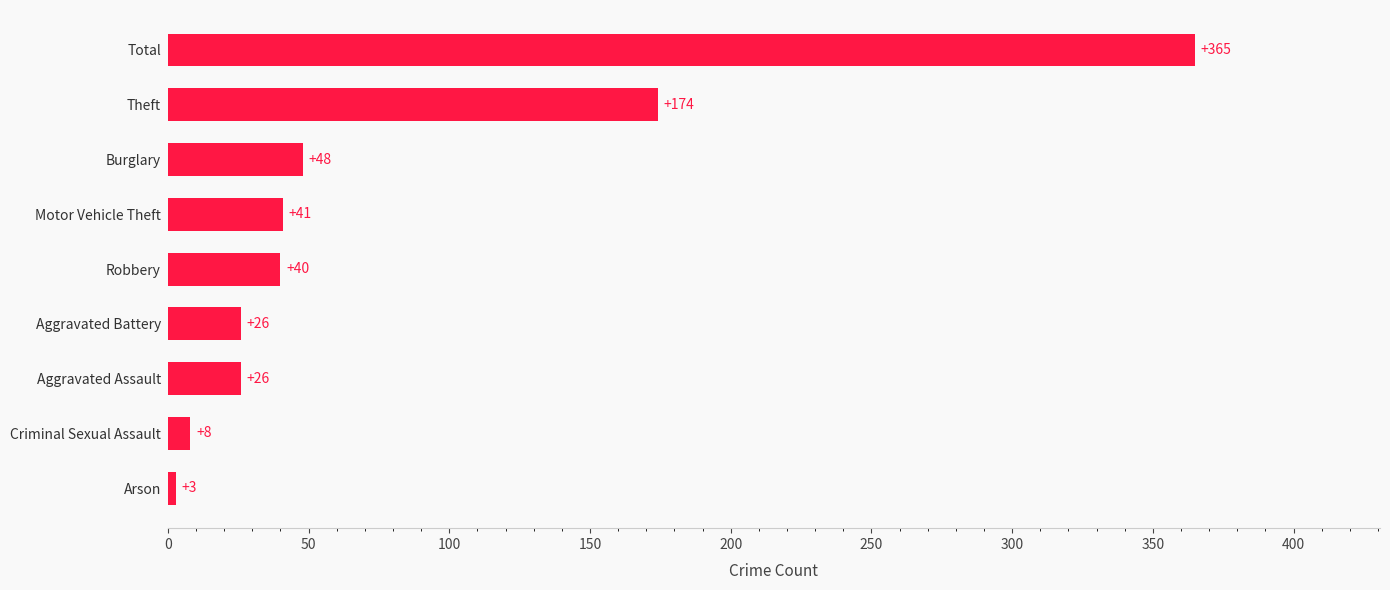

True or false: the data shows 252 at Theft.

False